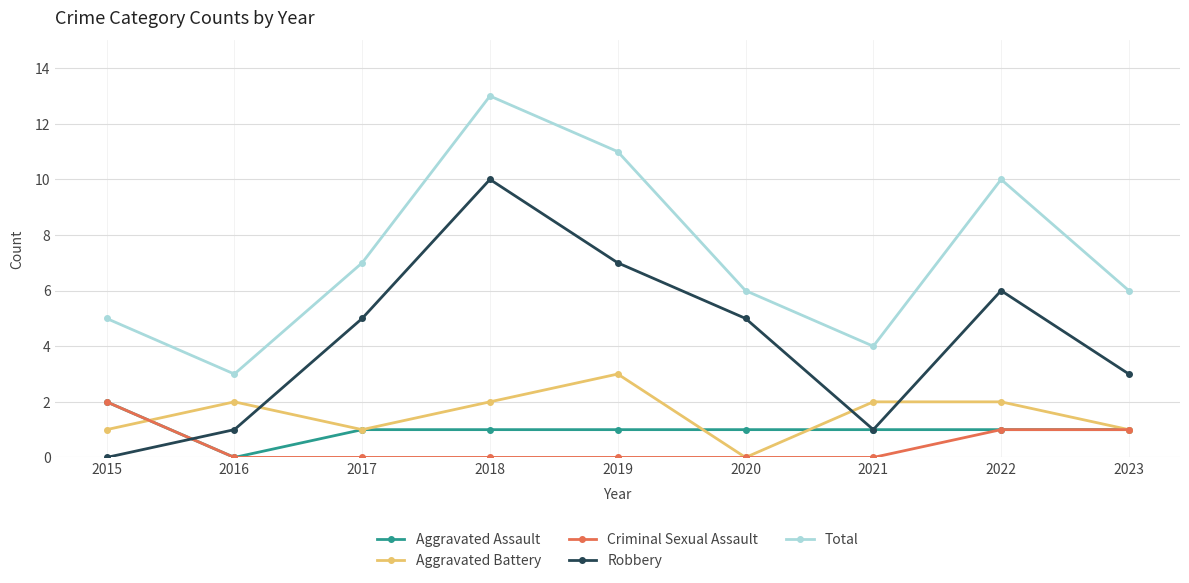

How many lines are shown in the chart?

5